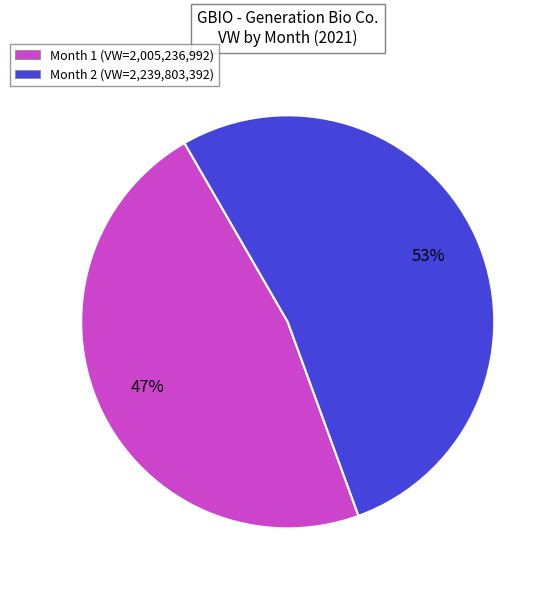

What percentage is the Month 1 slice, to the nearest percent?

47%